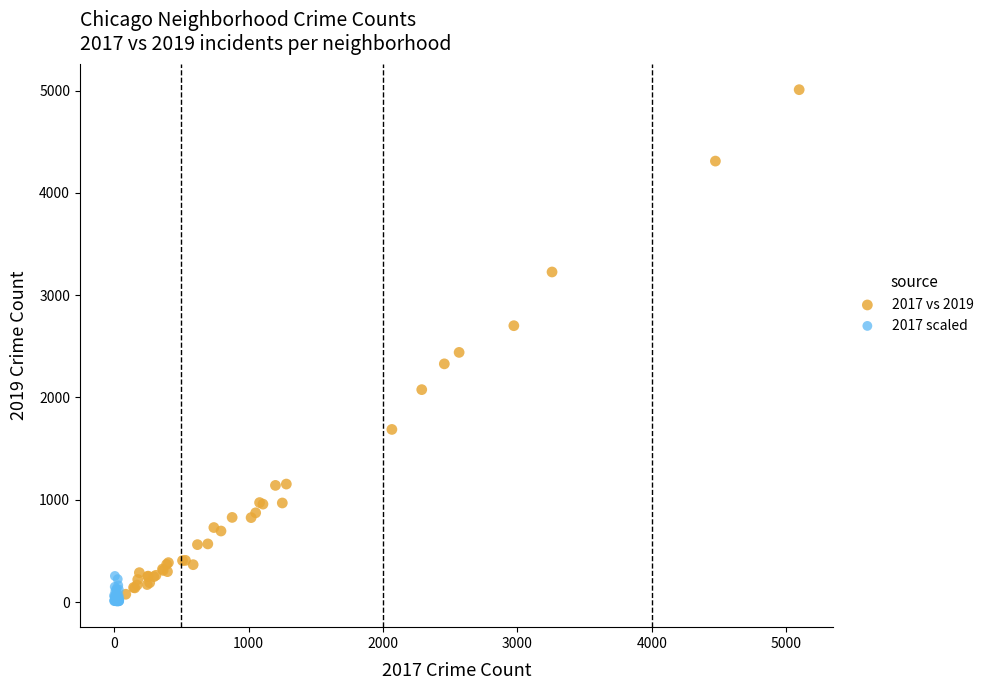

Which series has the largest Y range (max minus min)?

2017 vs 2019